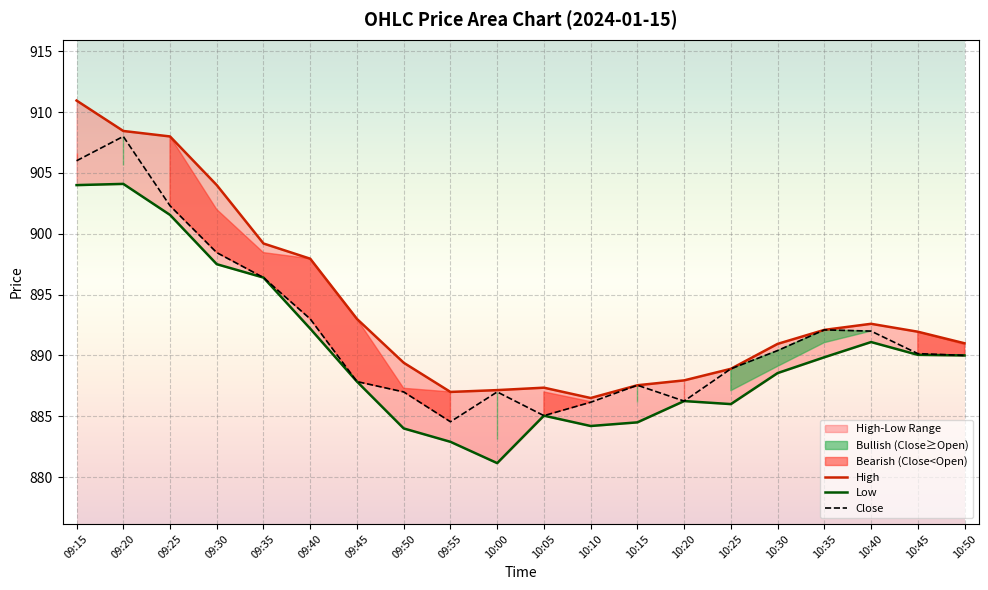

Which series has the largest range (max minus min)?

High